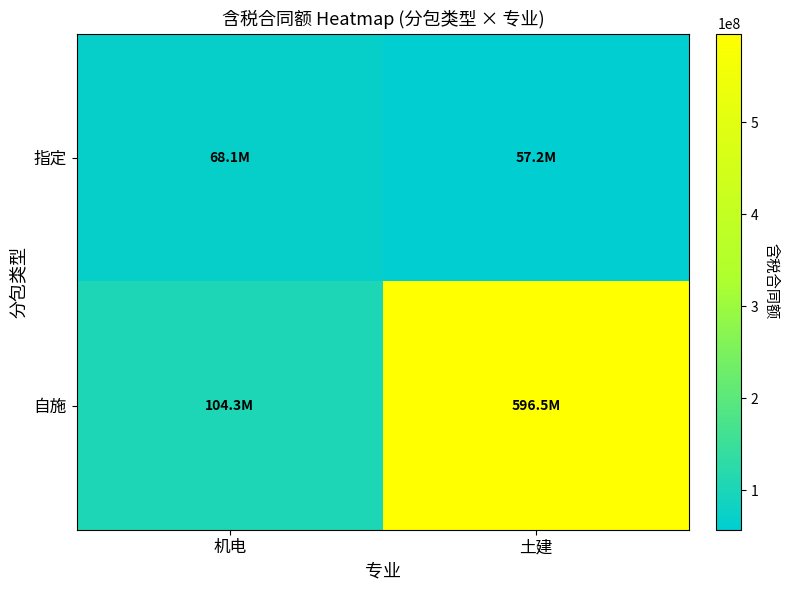

Which category has the highest value across all series?

土建